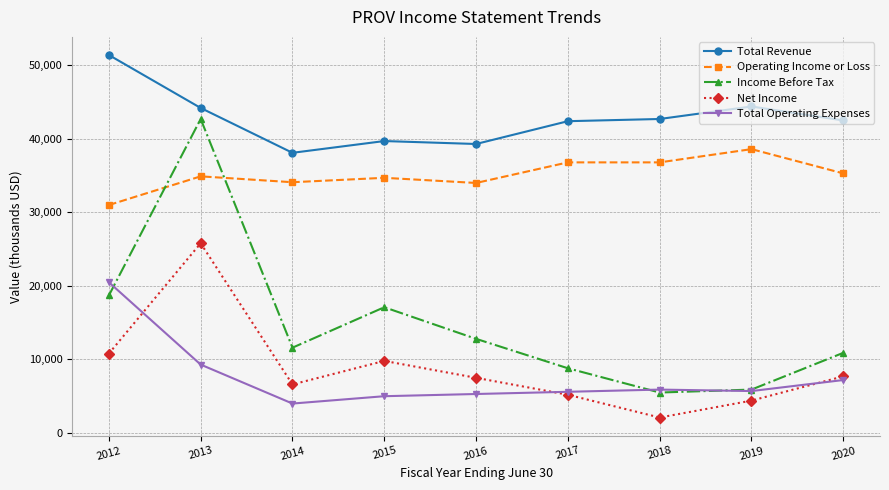

The Operating Income or Loss series shows 31000 at 2012. True or false?

True